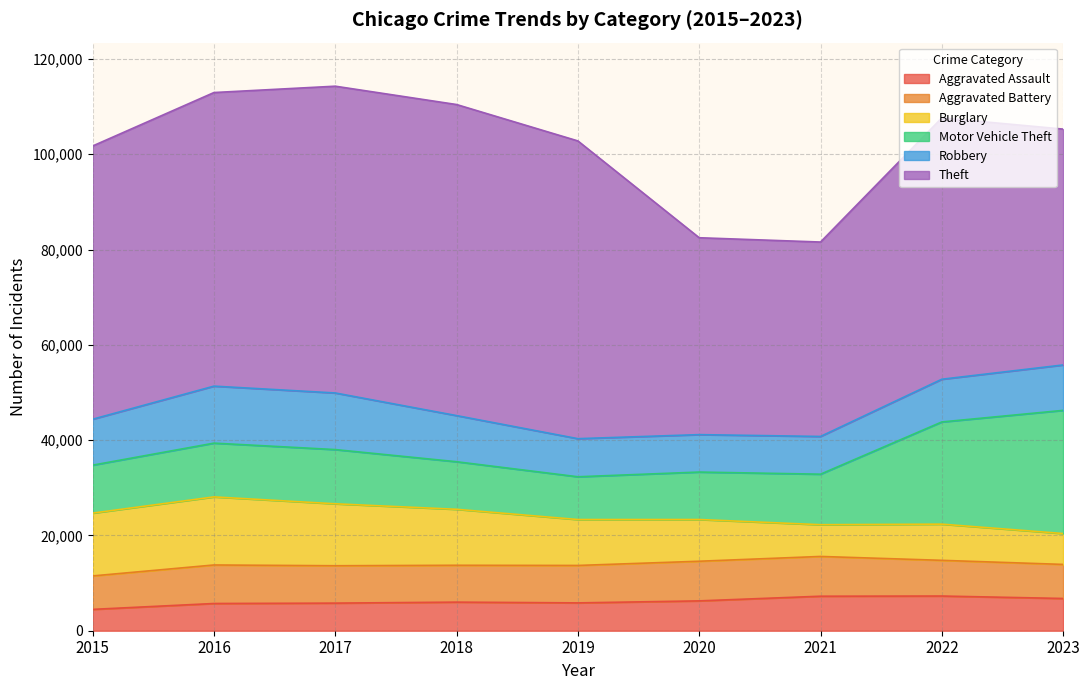

True or false: Aggravated Battery has more than 2 interior local peaks.

False